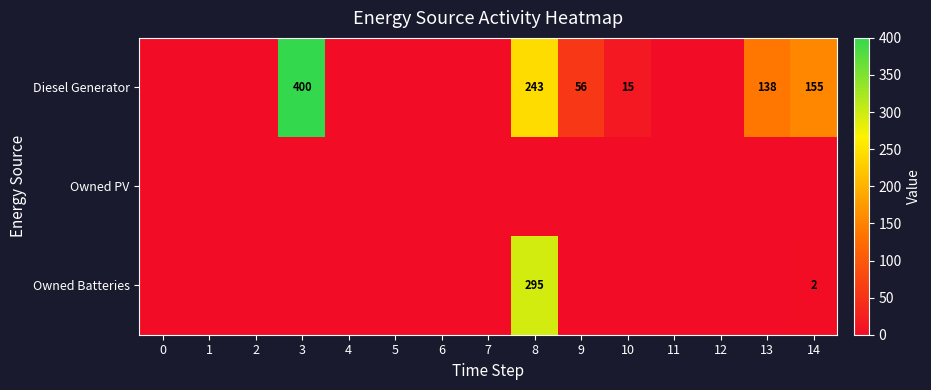

The Diesel Generator series shows 56 at 9. True or false?

True